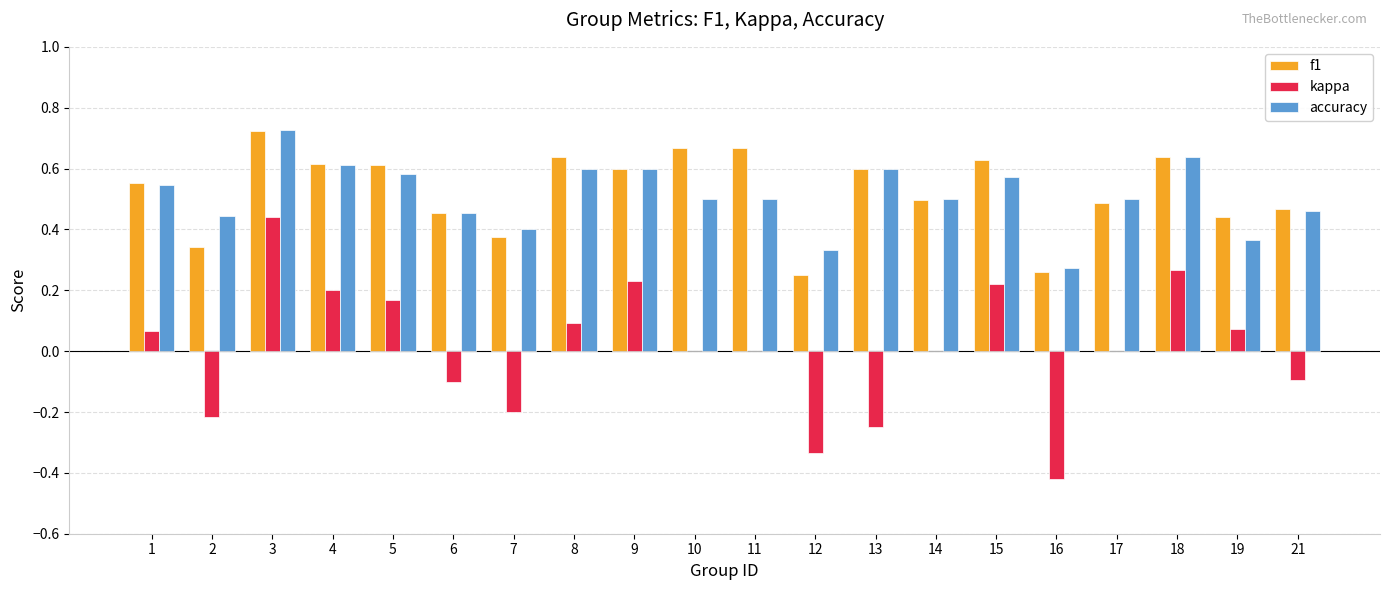

What is the sum of all accuracy values?

10.2